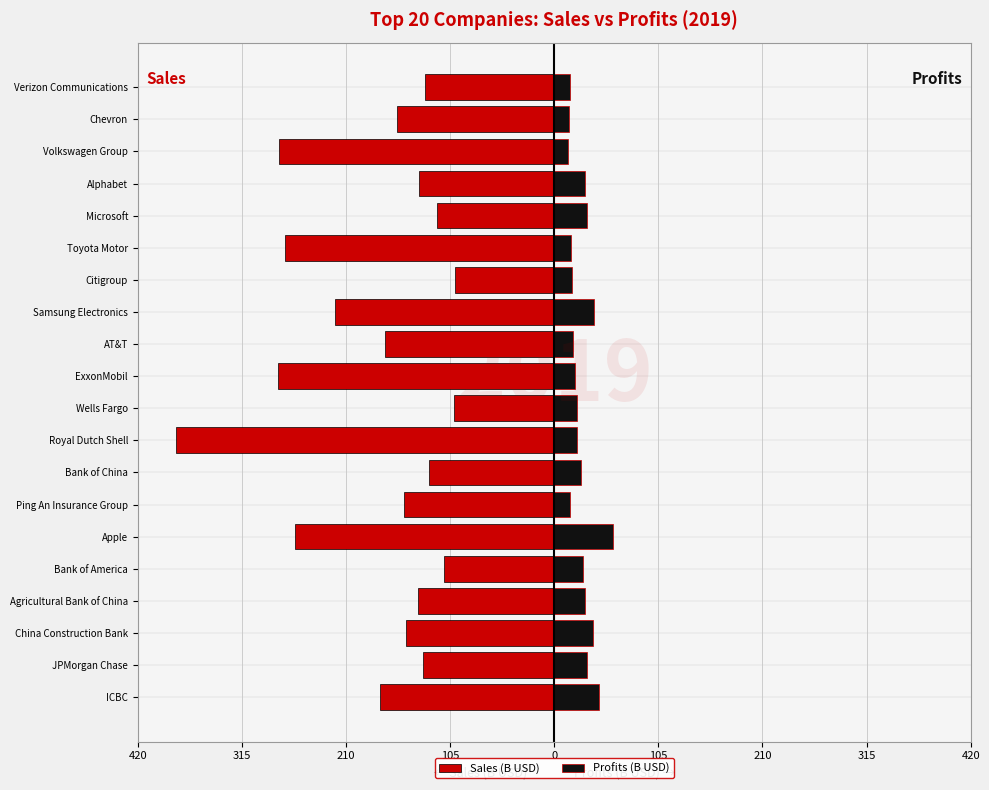

What is the maximum value for Profits (B USD)?

59.4